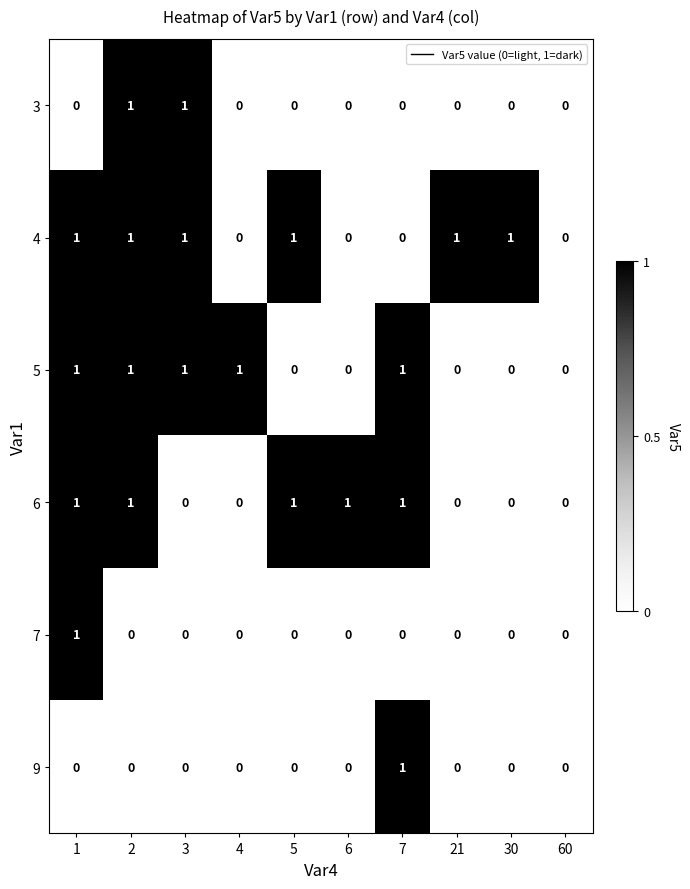

How many 6 values are between 0 and 1?

10